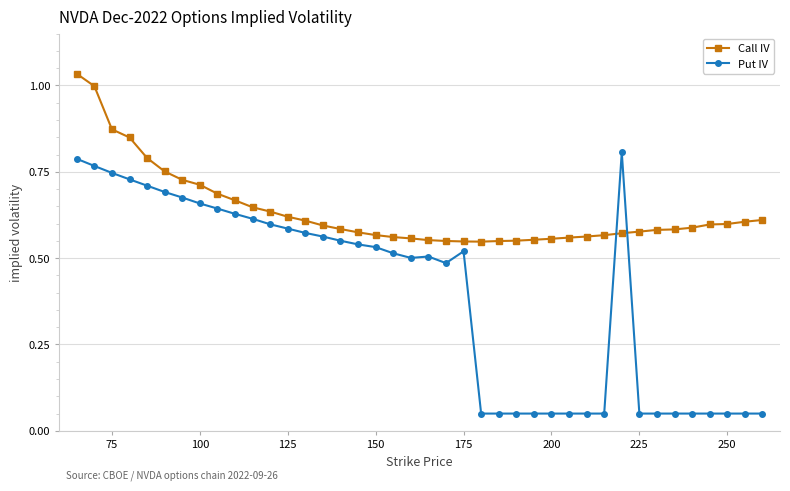

Rank the series by their maximum value, from lowest to highest.

Put IV, Call IV